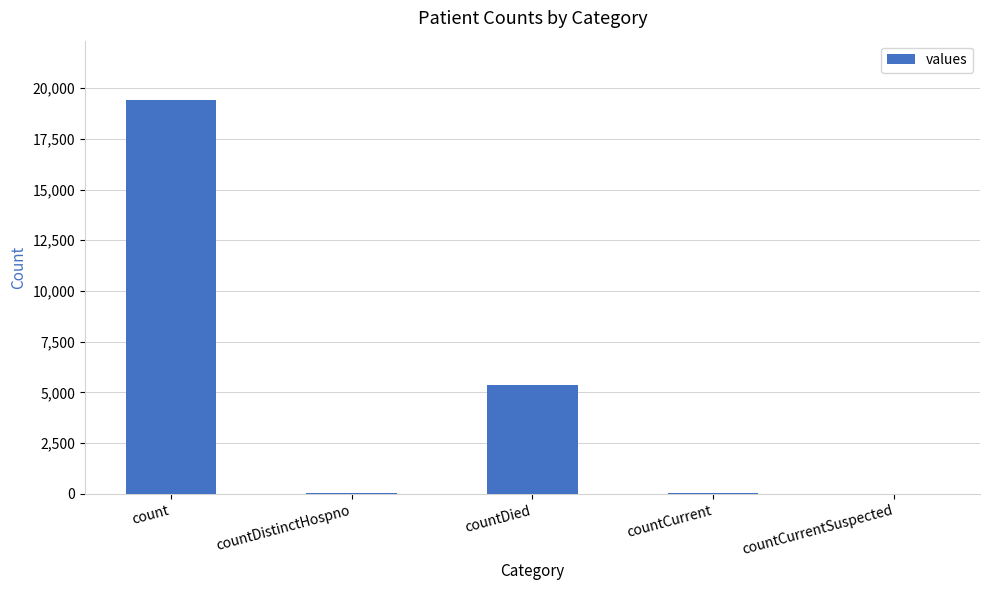

Where is the data nearest to the value 9710?

countDied